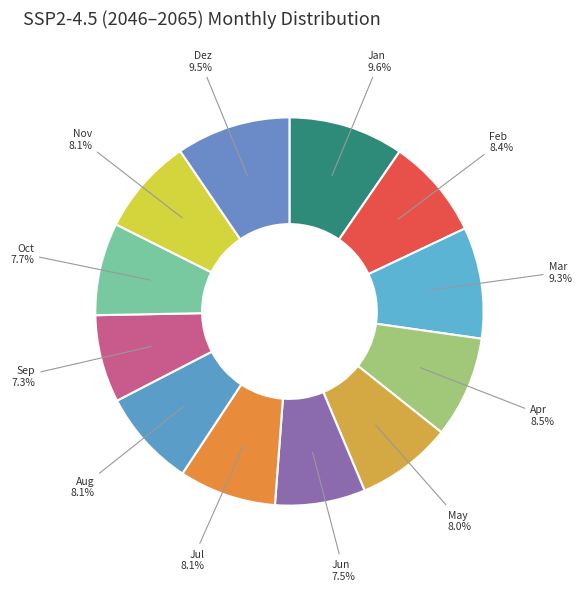

Is there a majority slice in this chart?

No